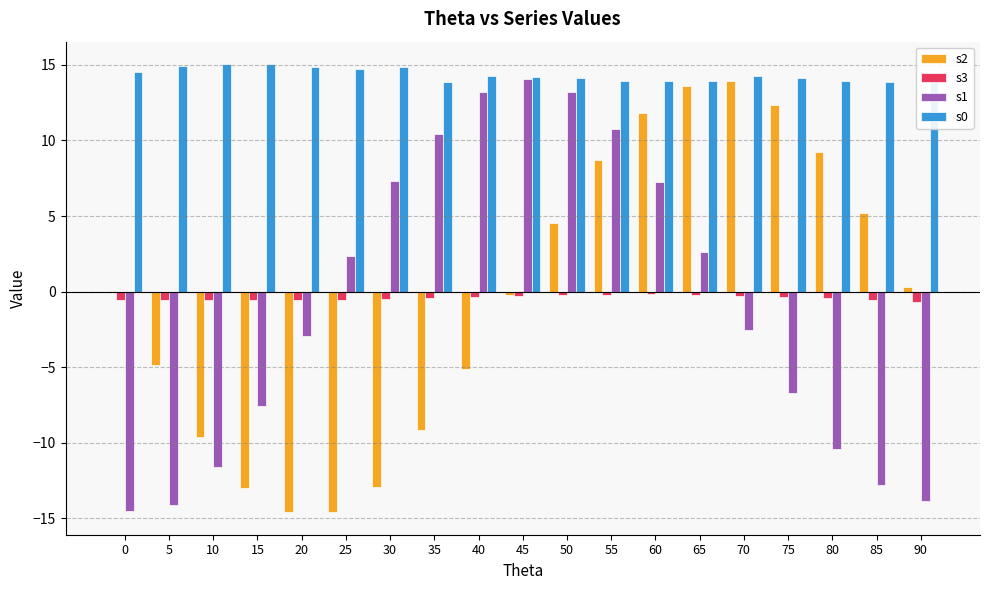

True or false: s0 has a value of 14.2 at 70.

True